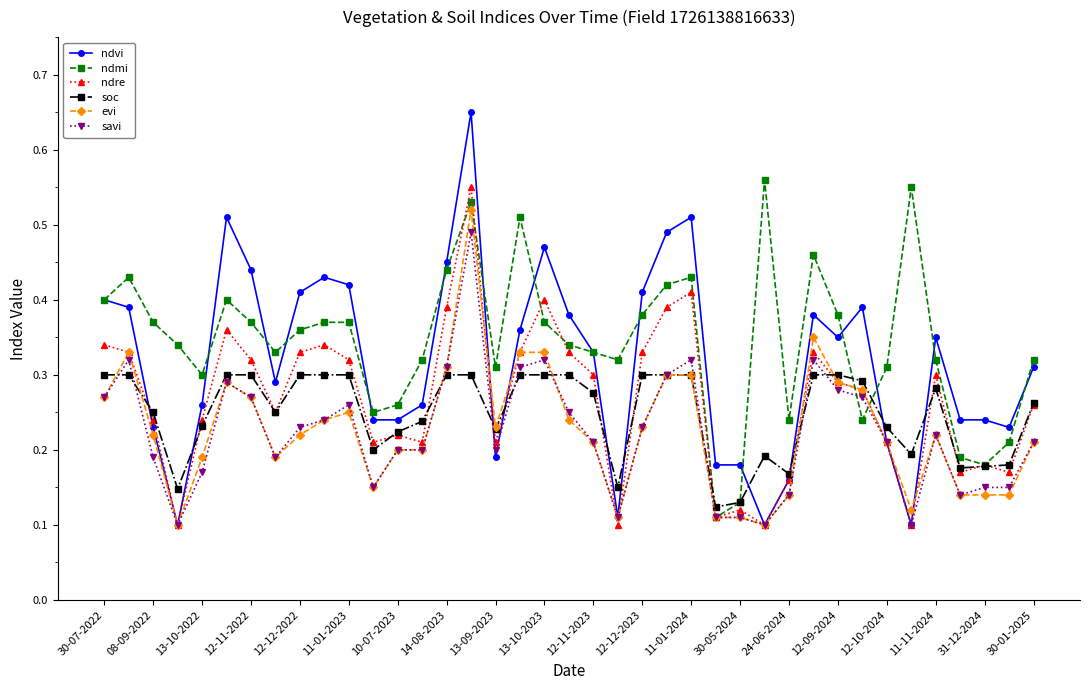

Which series has the largest range (max minus min)?

ndvi